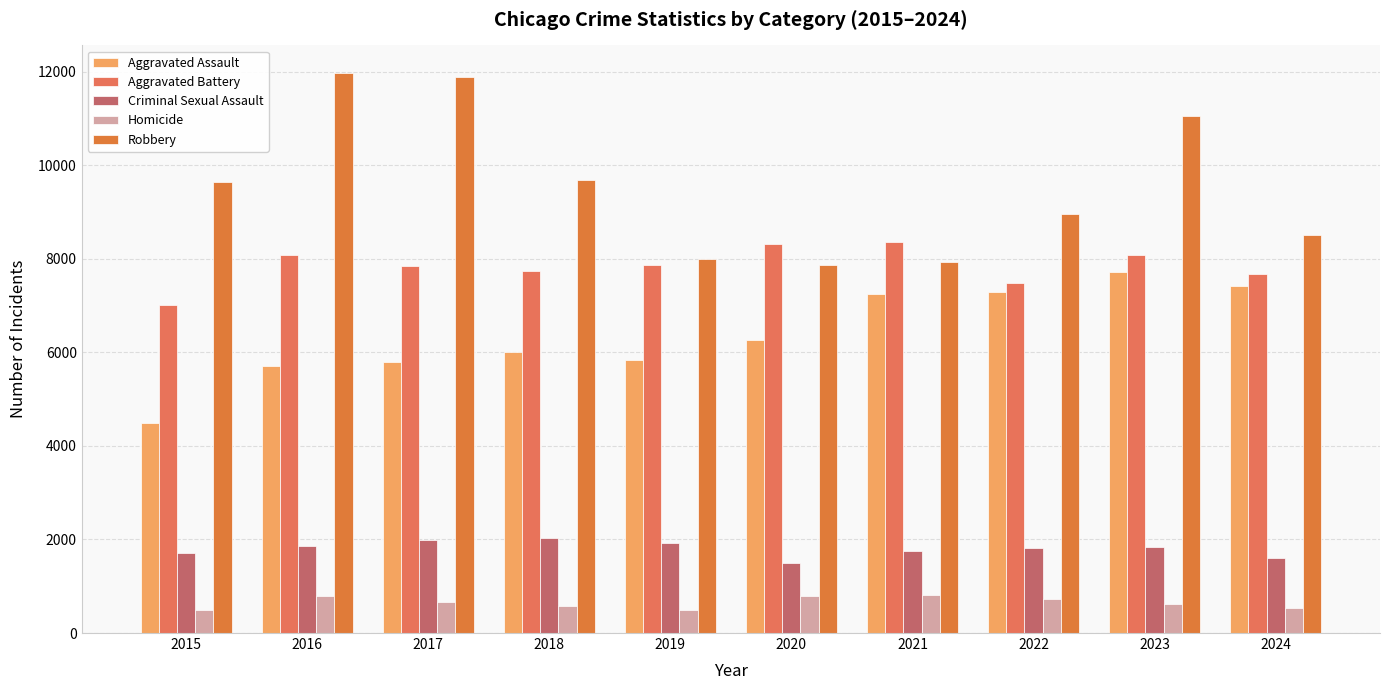

What is the sum of the Aggravated Battery values at 2022 and 2017?

15336